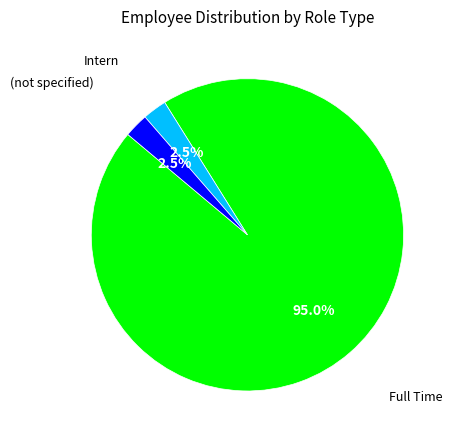

Which category accounts for the majority?

Full Time